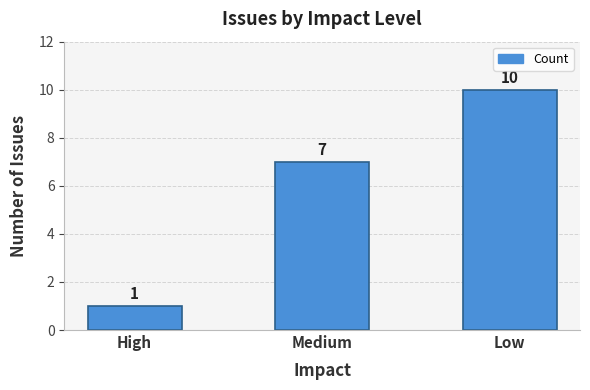

Approximately how many times larger is the value at Low compared to Medium?

1.4